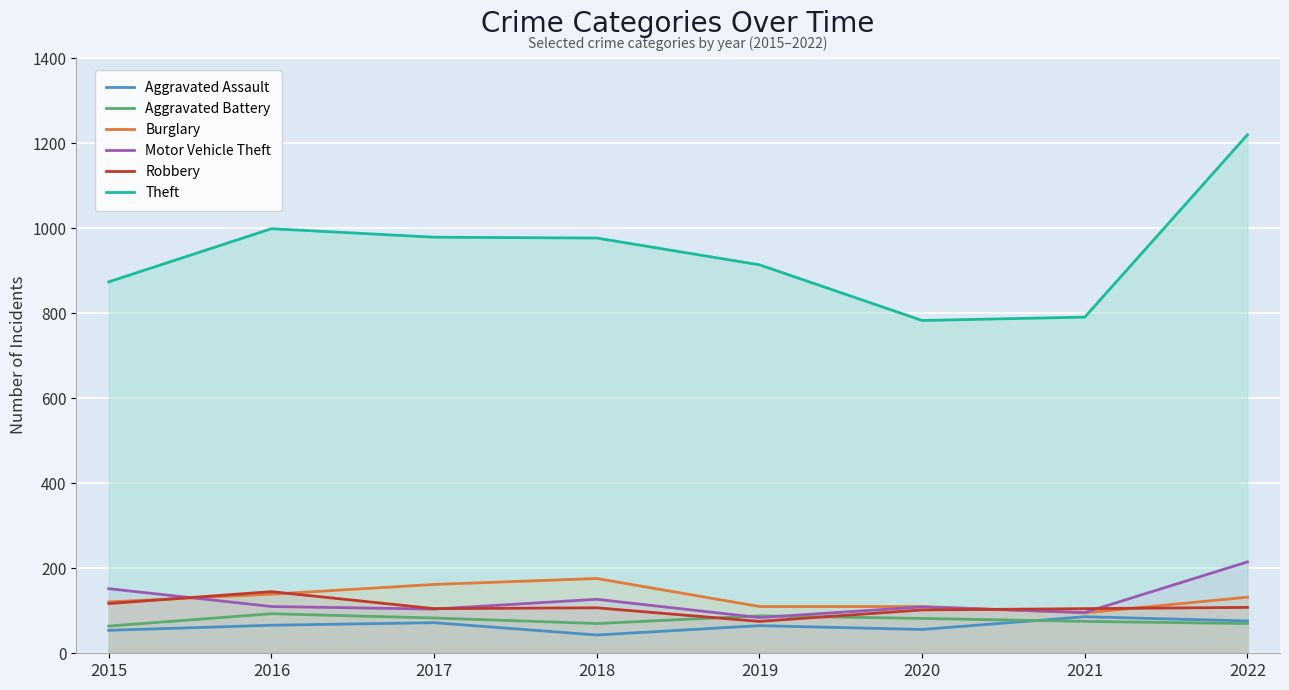

Which has a higher value, 2021 or 2016?

2021